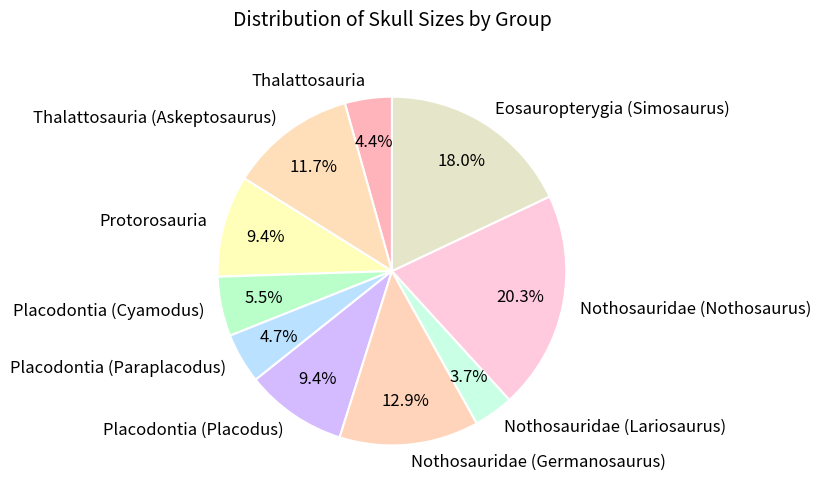

Does Nothosauridae (Germanosaurus) represent more than half of the total?

No